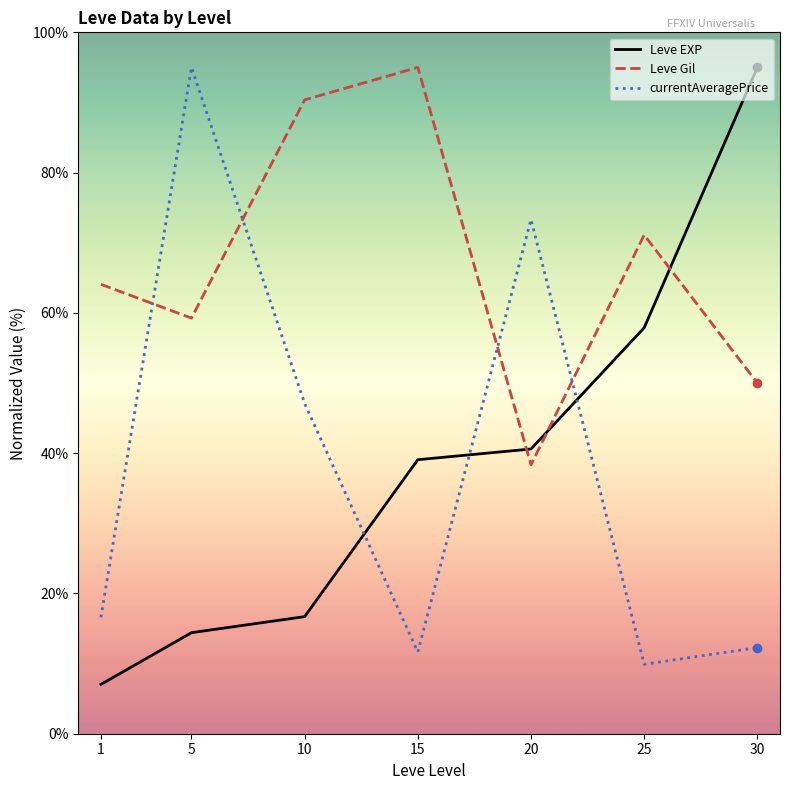

At which label does Leve EXP reach its peak?

30